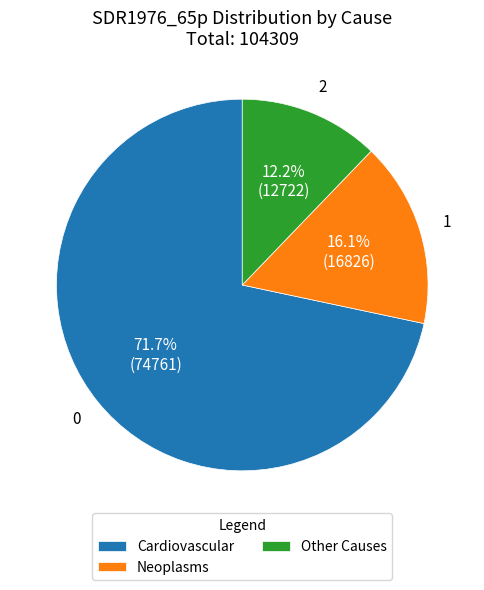

Which slice is the smallest?

Other Causes